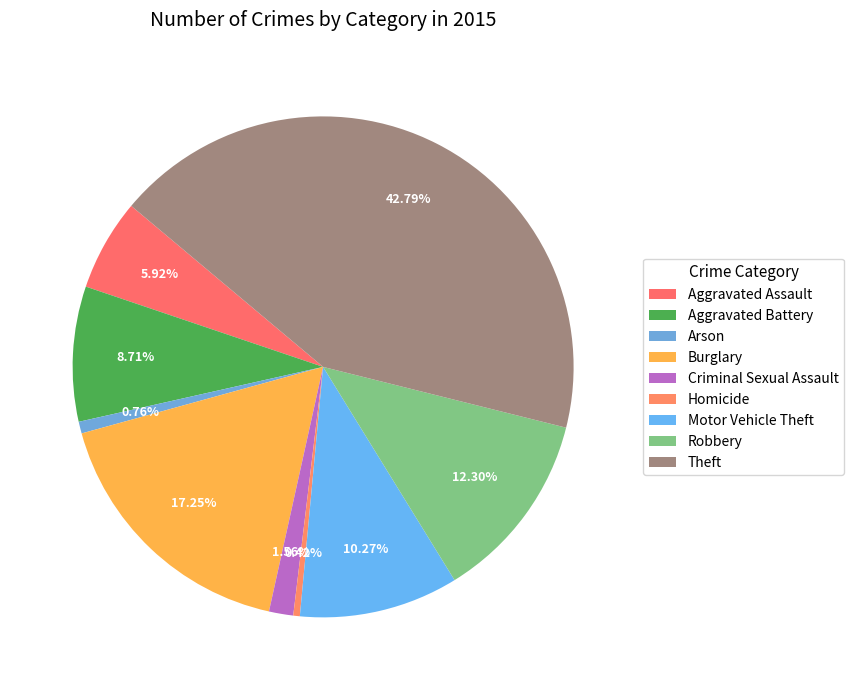

To the nearest percent, what is the combined percentage of Aggravated Battery and Aggravated Assault?

15%